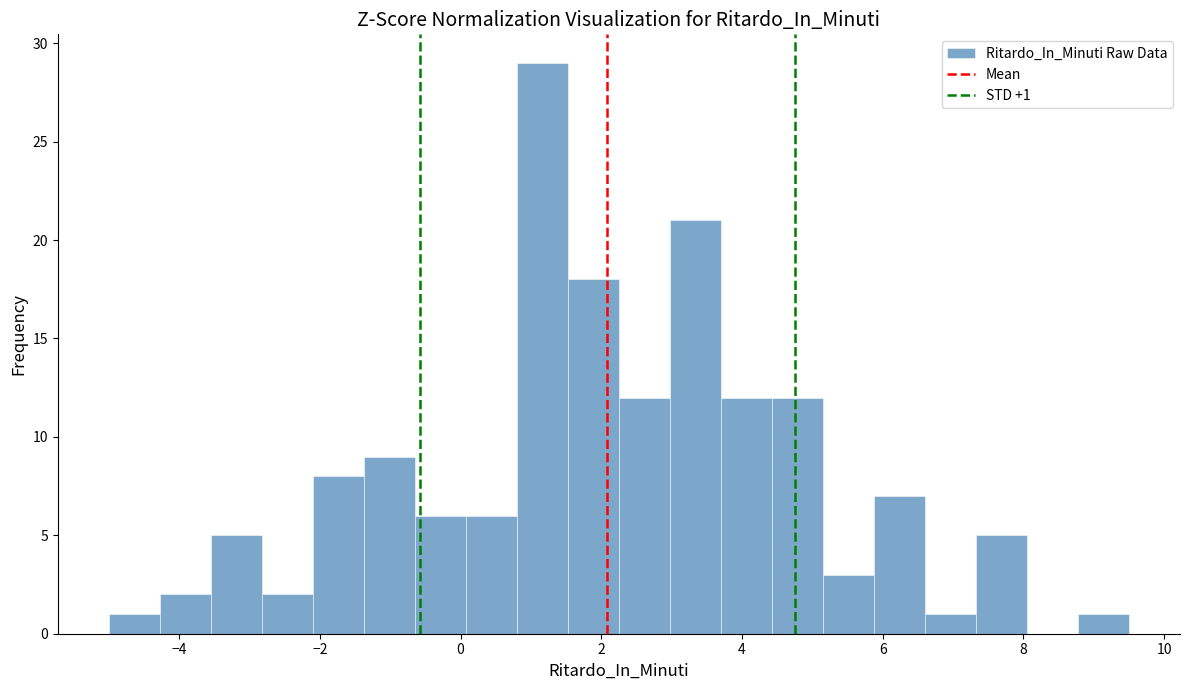

Around what value on the x-axis is the tallest bar? Give the approximate position of its centre, as read against the axis.

1.2